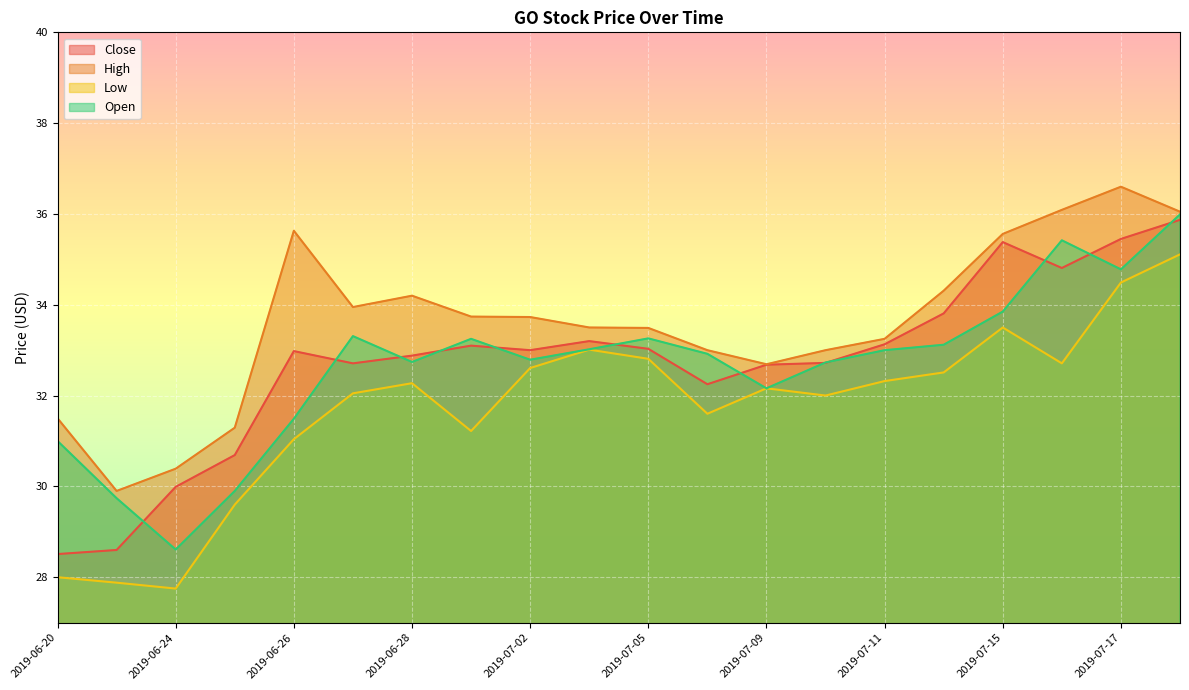

True or false: Open has a value of 18.8 at 2019-06-20.

False